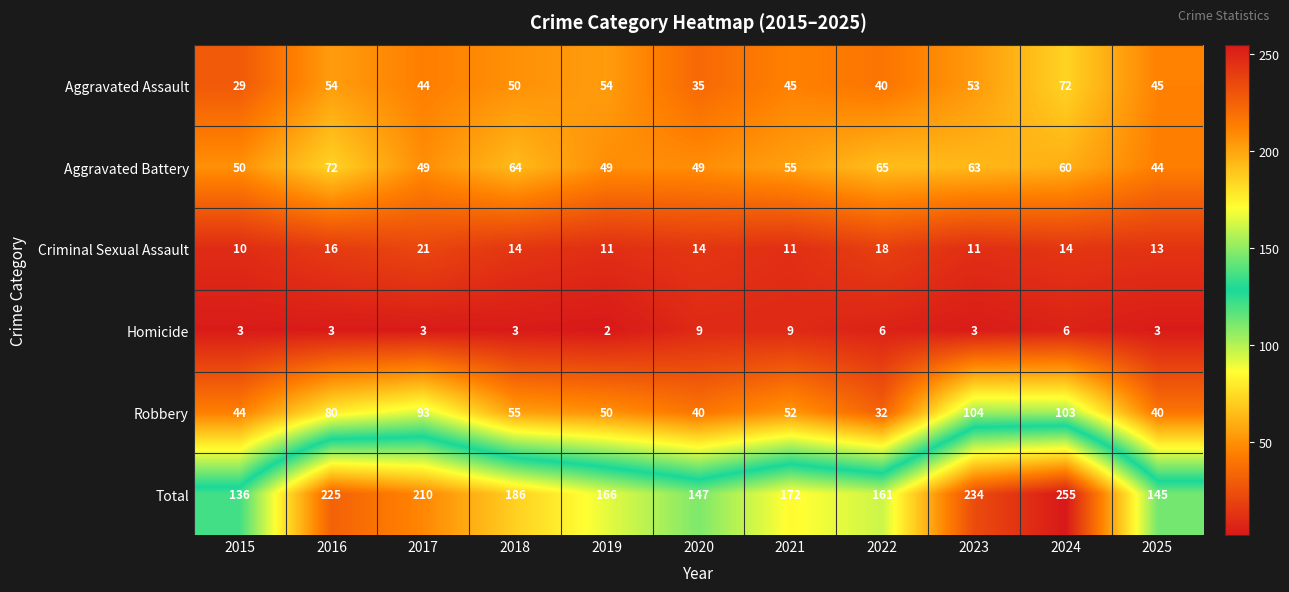

Which series has the widest spread of values?

Total